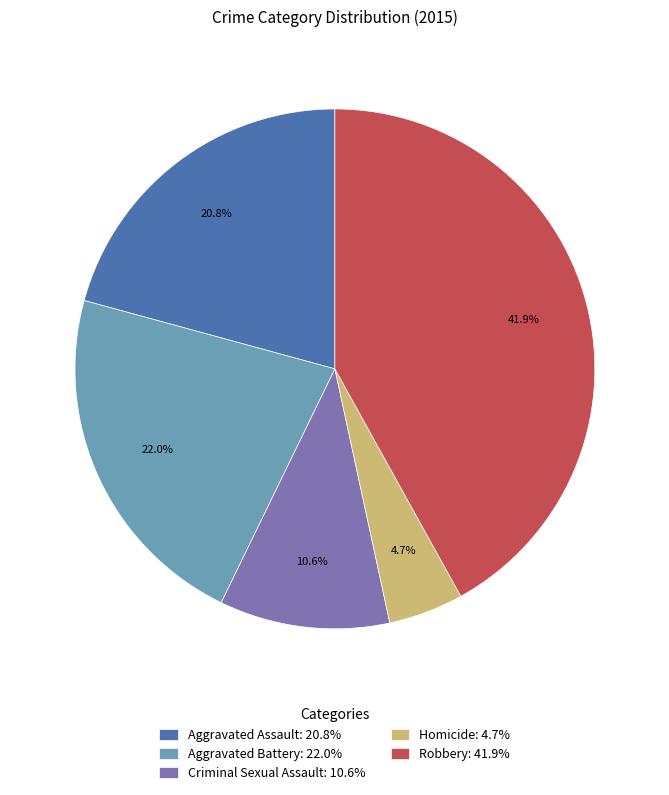

Which slice is the smallest?

Homicide